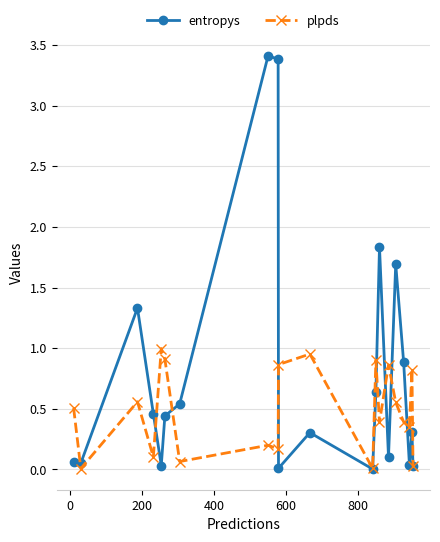

Which series has the largest range (max minus min)?

entropys